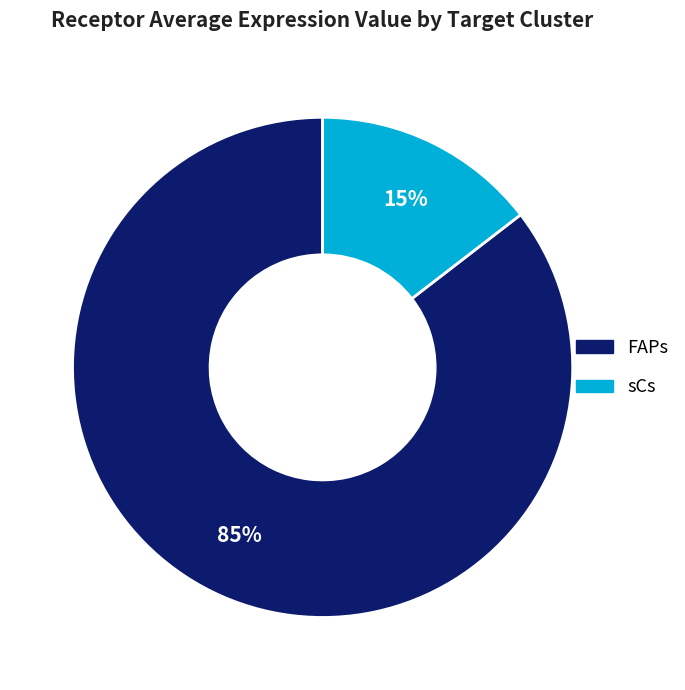

How many slices are in this pie chart?

2